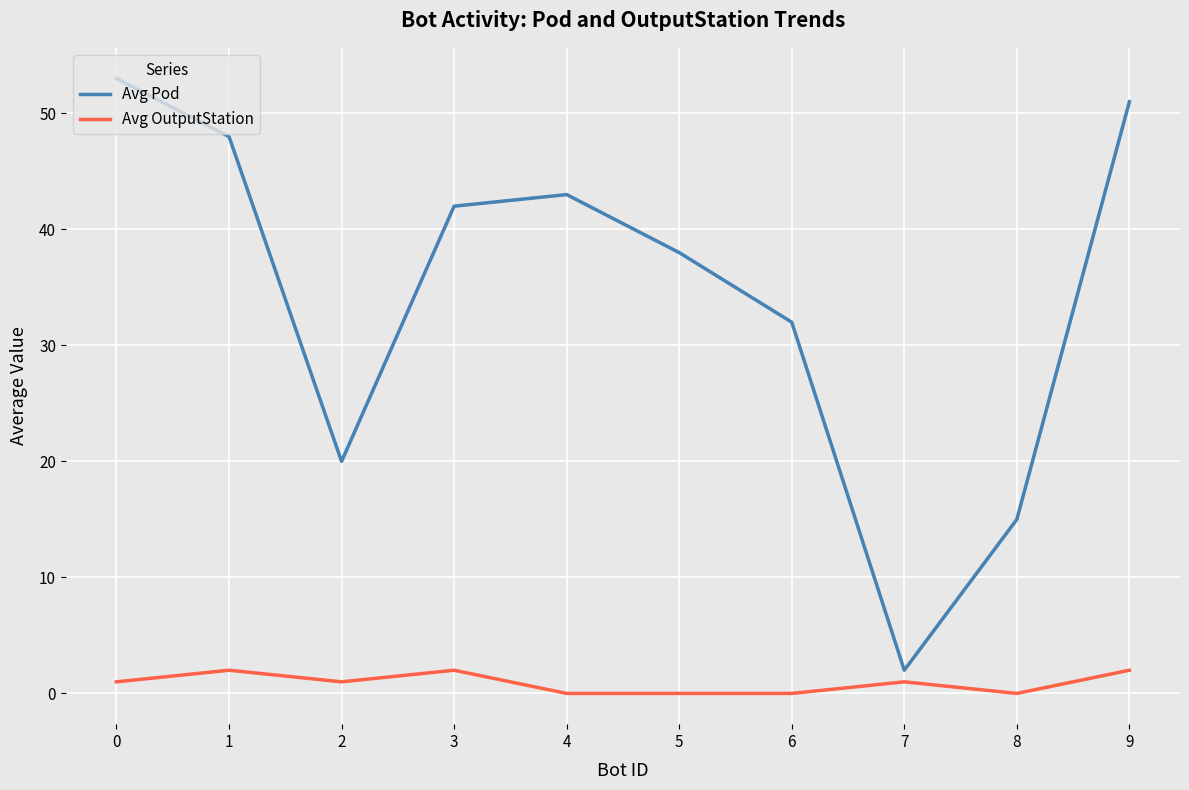

True or false: Avg OutputStation has more than 2 interior local peaks.

True